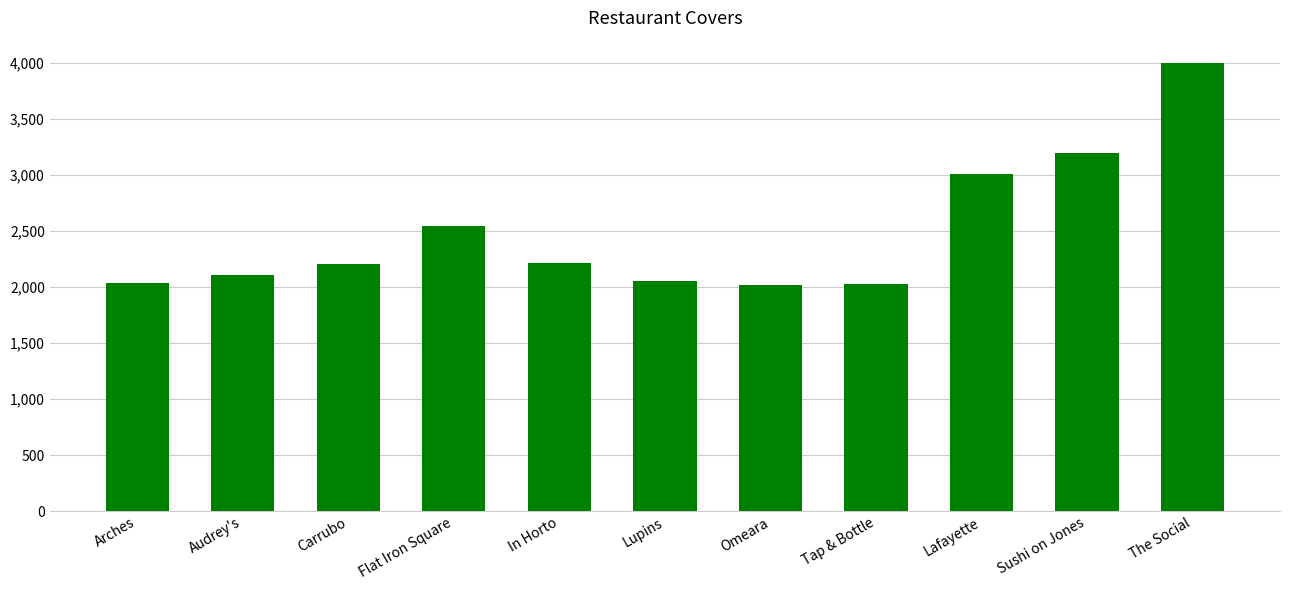

What value does the data have at In Horto?

2220